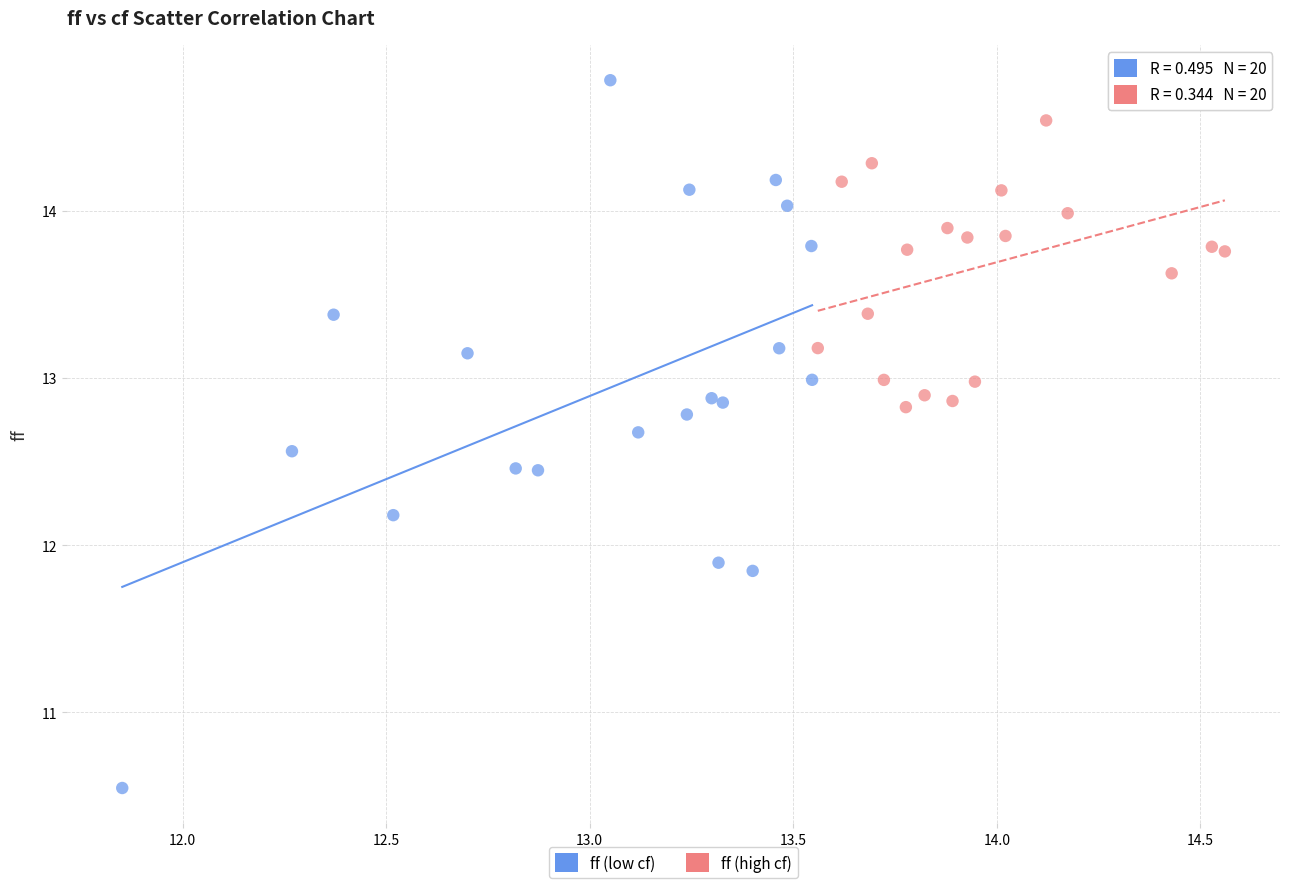

Which series reaches the minimum Y coordinate?

ff (low cf)